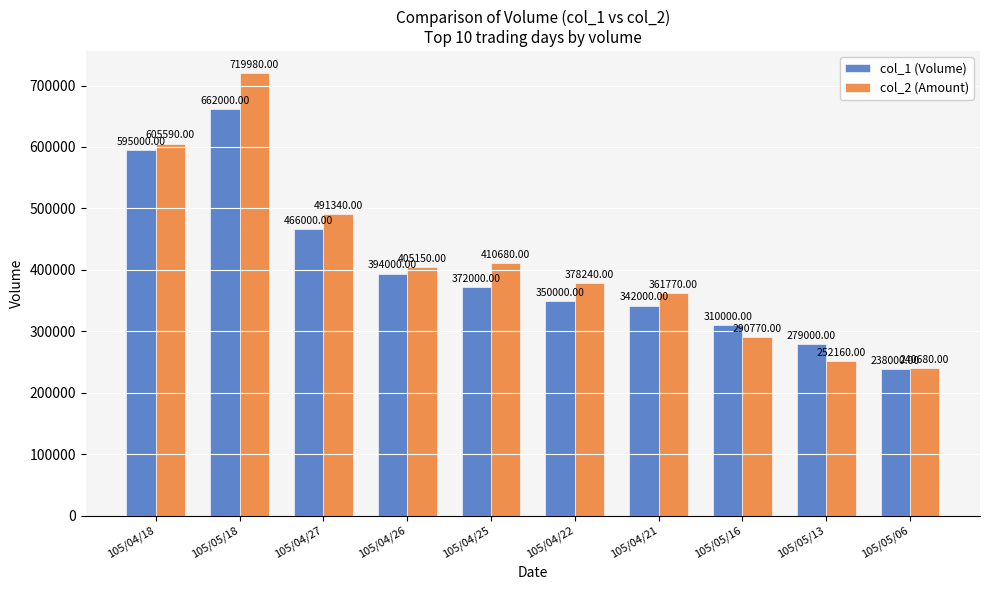

At which label is col_2 (Amount) closest to 480330?

105/04/27